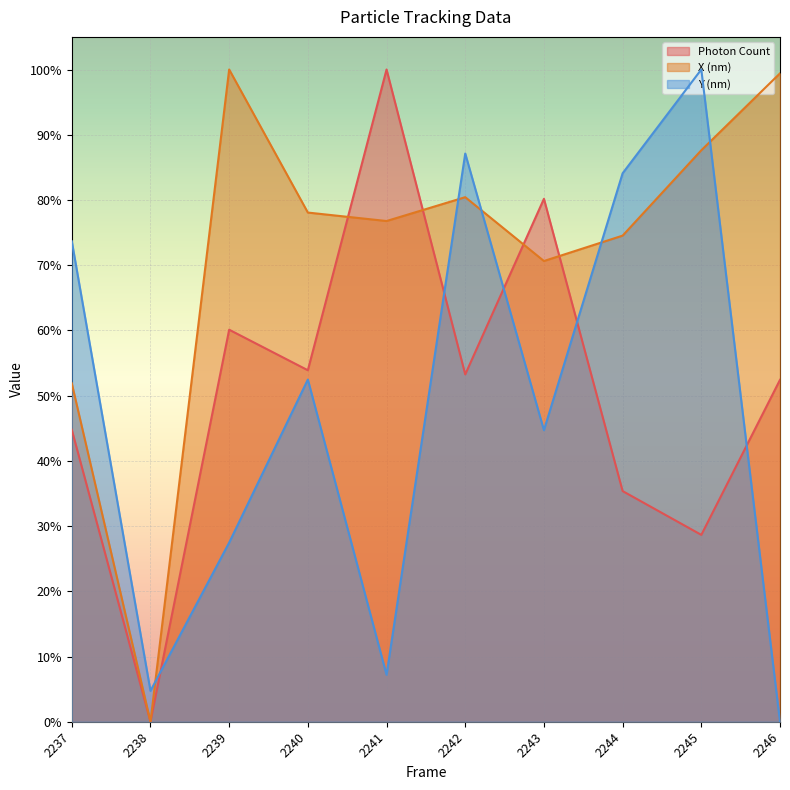

How many interior local peaks does the X (nm) series have?

2